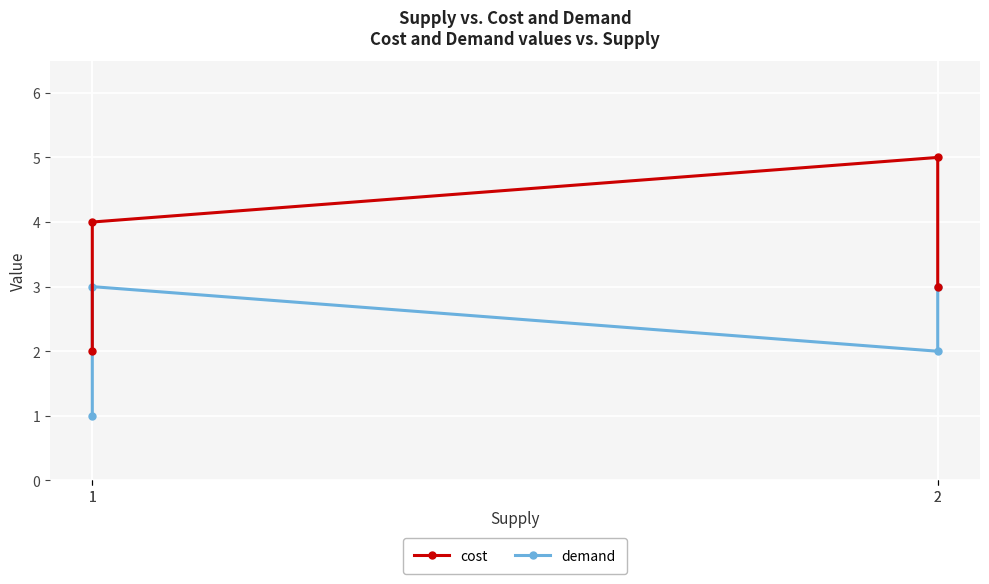

True or false: demand has a value of 1 at 1.

True